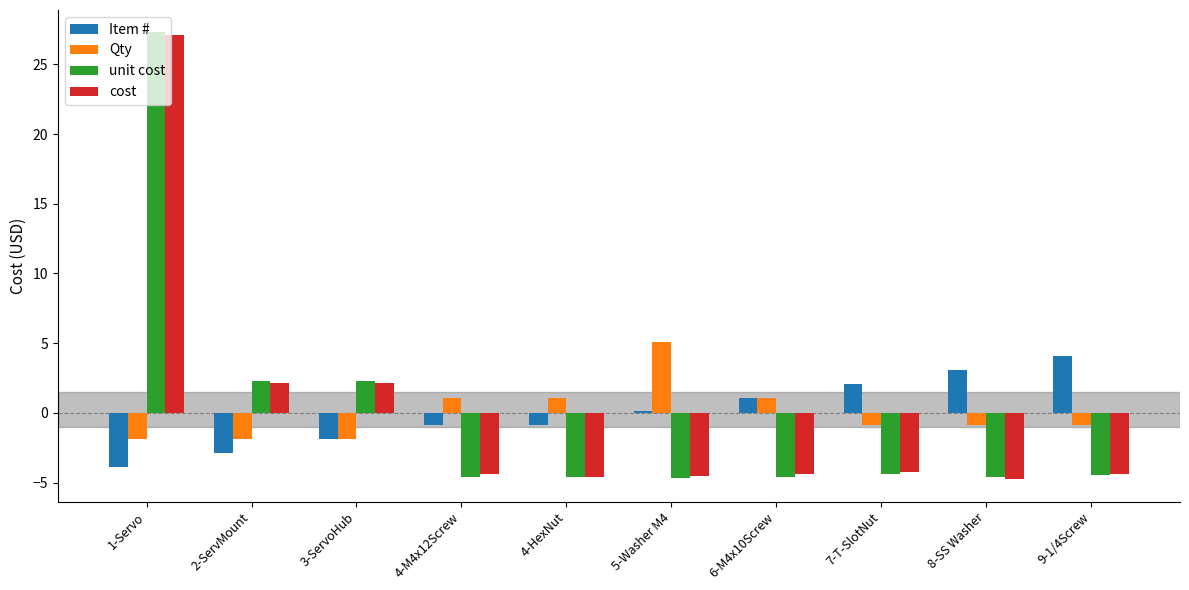

Which category has the highest value across all series?

1-Servo